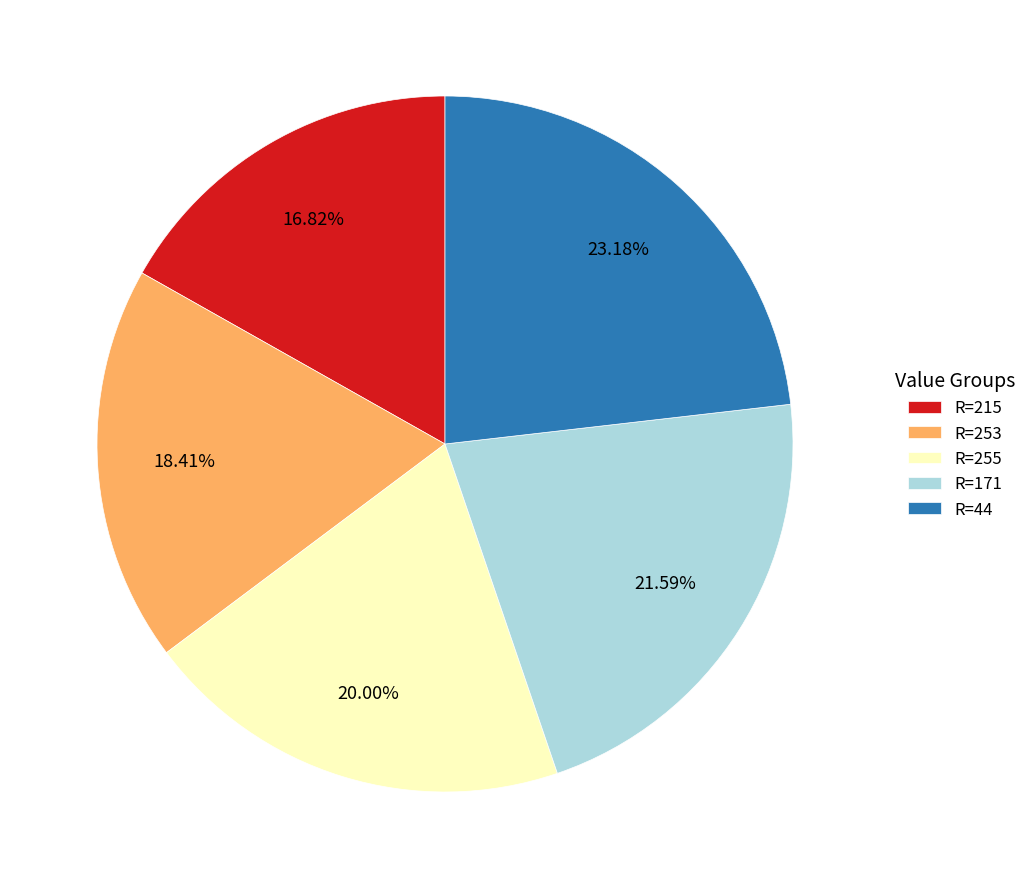

What is the ratio of the value at R=44 to the value at R=253?

1.3